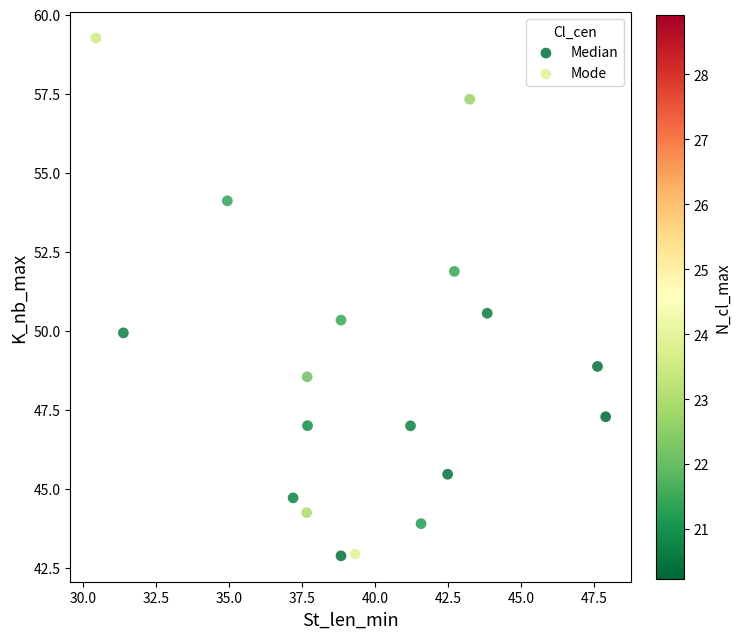

Which series reaches the maximum Y coordinate?

Mode